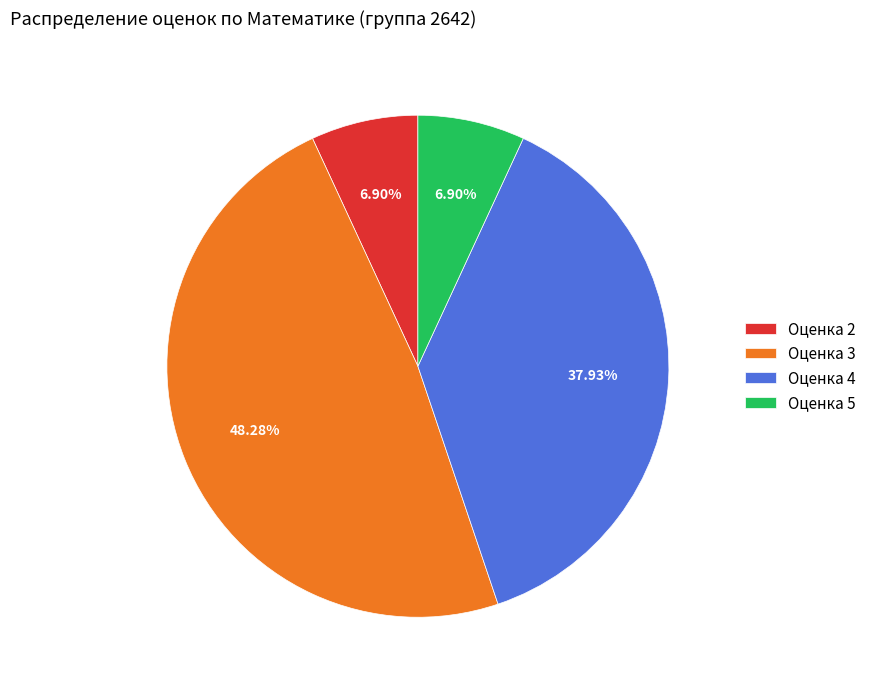

Which has a higher value, Оценка 4 or Оценка 3?

Оценка 3